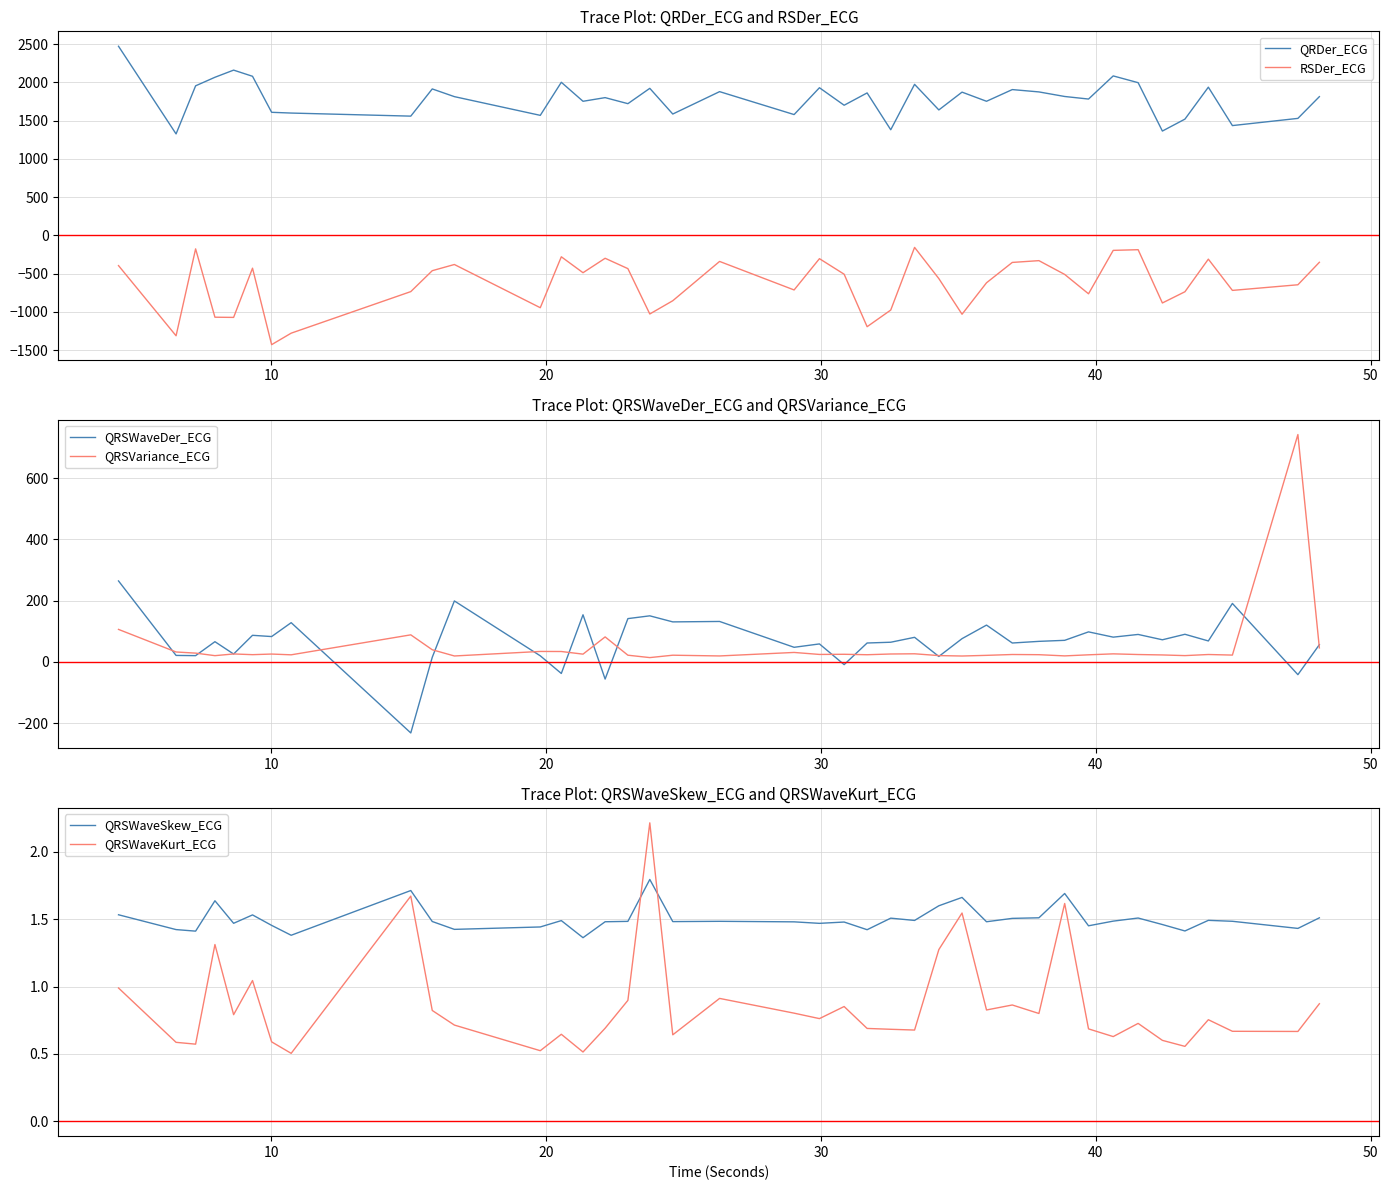

How many values in the RSDer_ECG series are below -510?

21